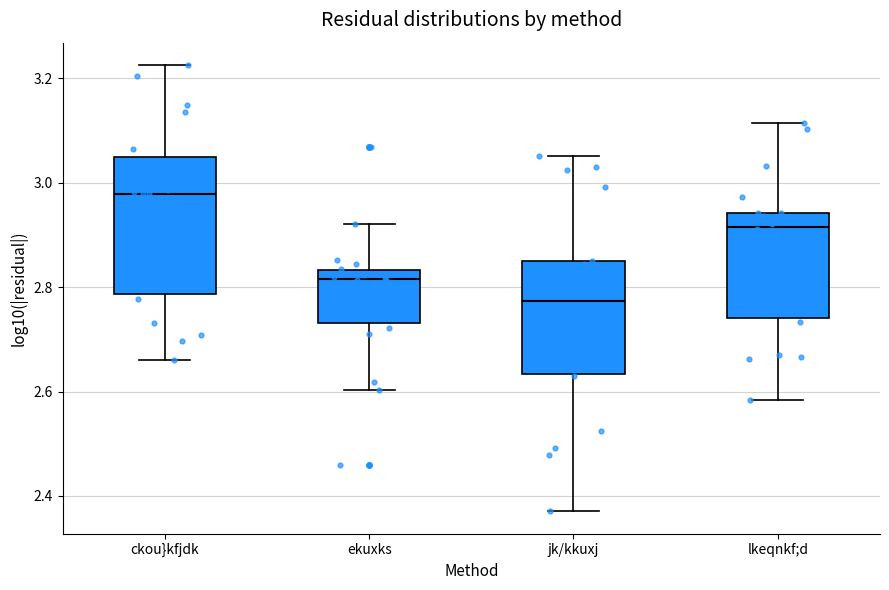

Which box is the tallest, from its lower edge to its upper edge?

ckou}kfjdk